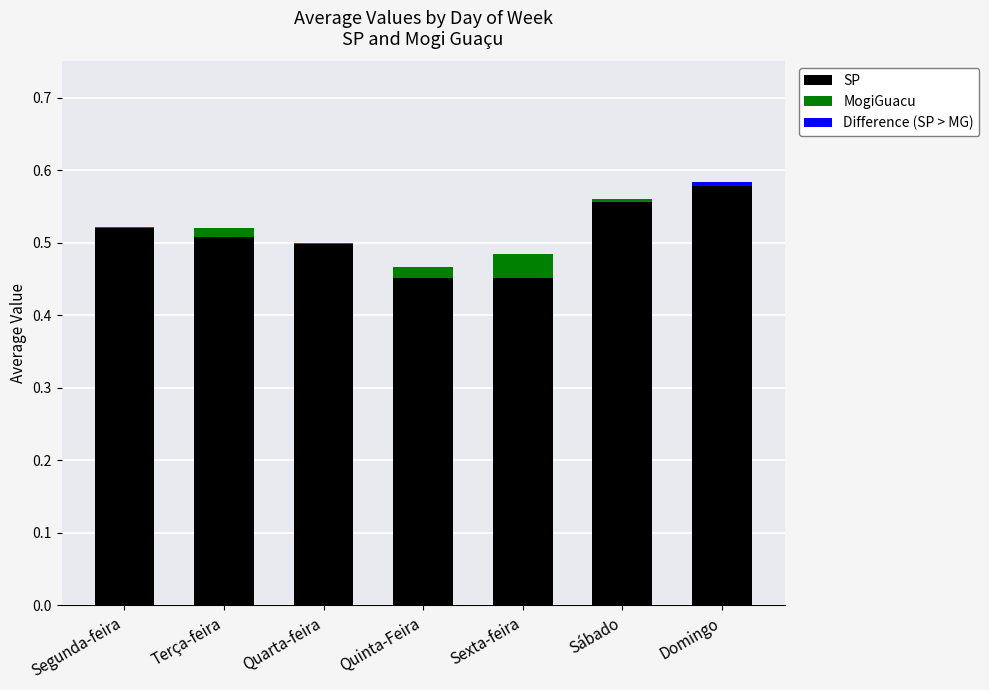

Which has a higher value, Terça-feira or Segunda-feira?

Segunda-feira